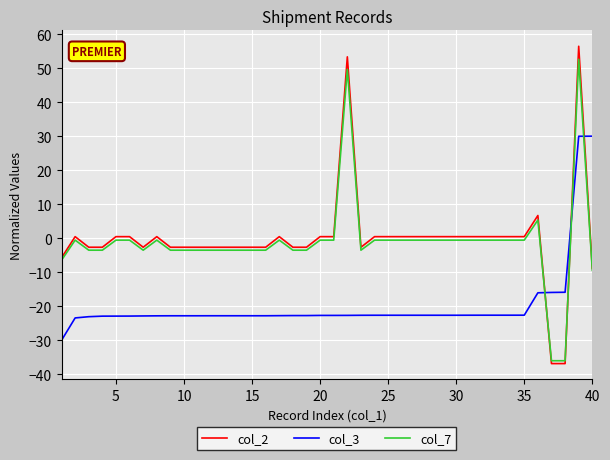

After their last crossing, which series has the higher values: col_7 or col_3?

col_3